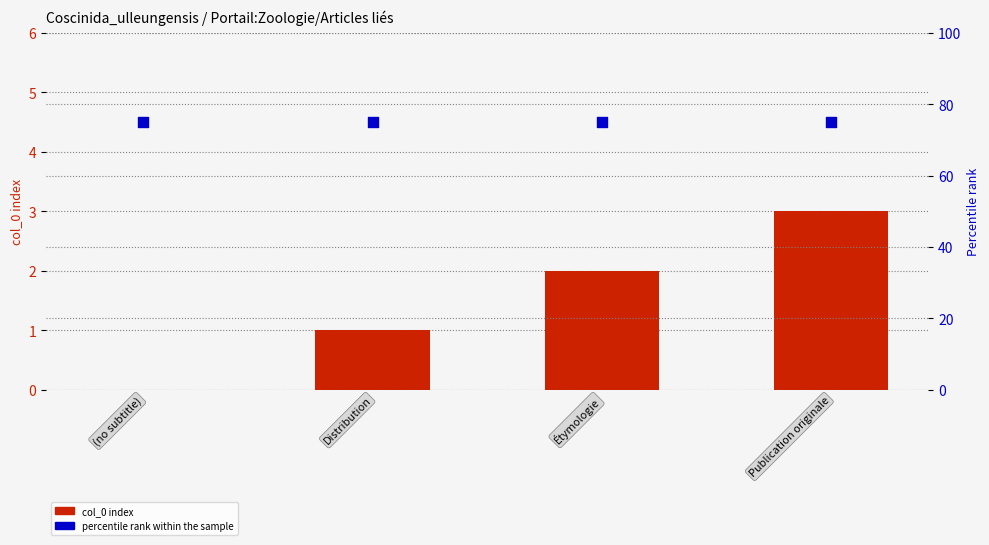

What are all the series names shown in the legend?

col_0 index, percentile rank within the sample